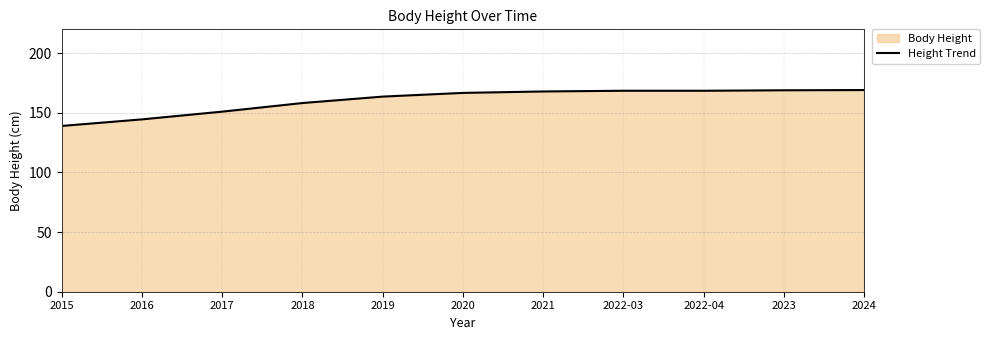

Between 2022-03 and 2022-04, which is larger?

2022-03